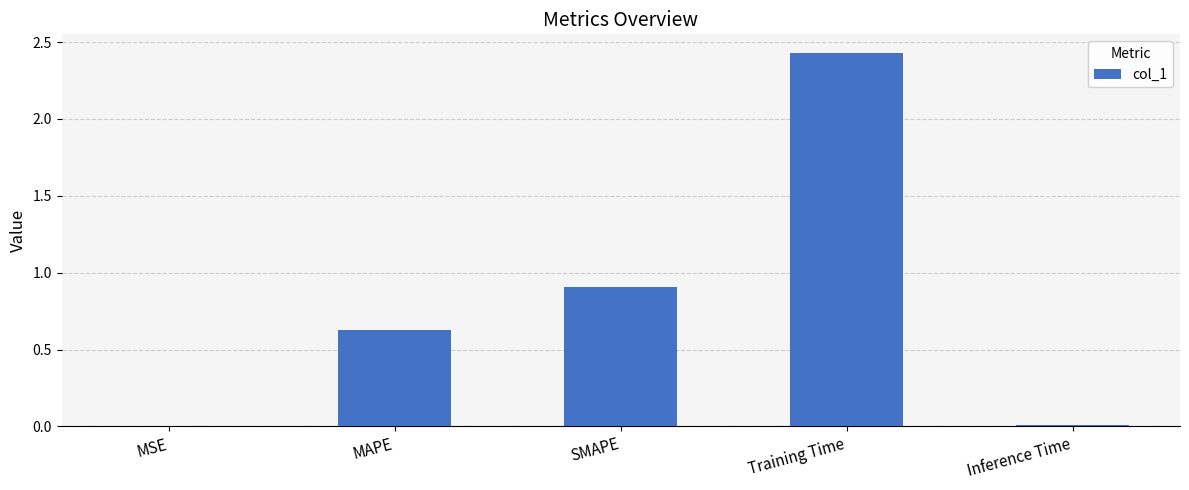

Which has a higher value, MAPE or Training Time?

Training Time